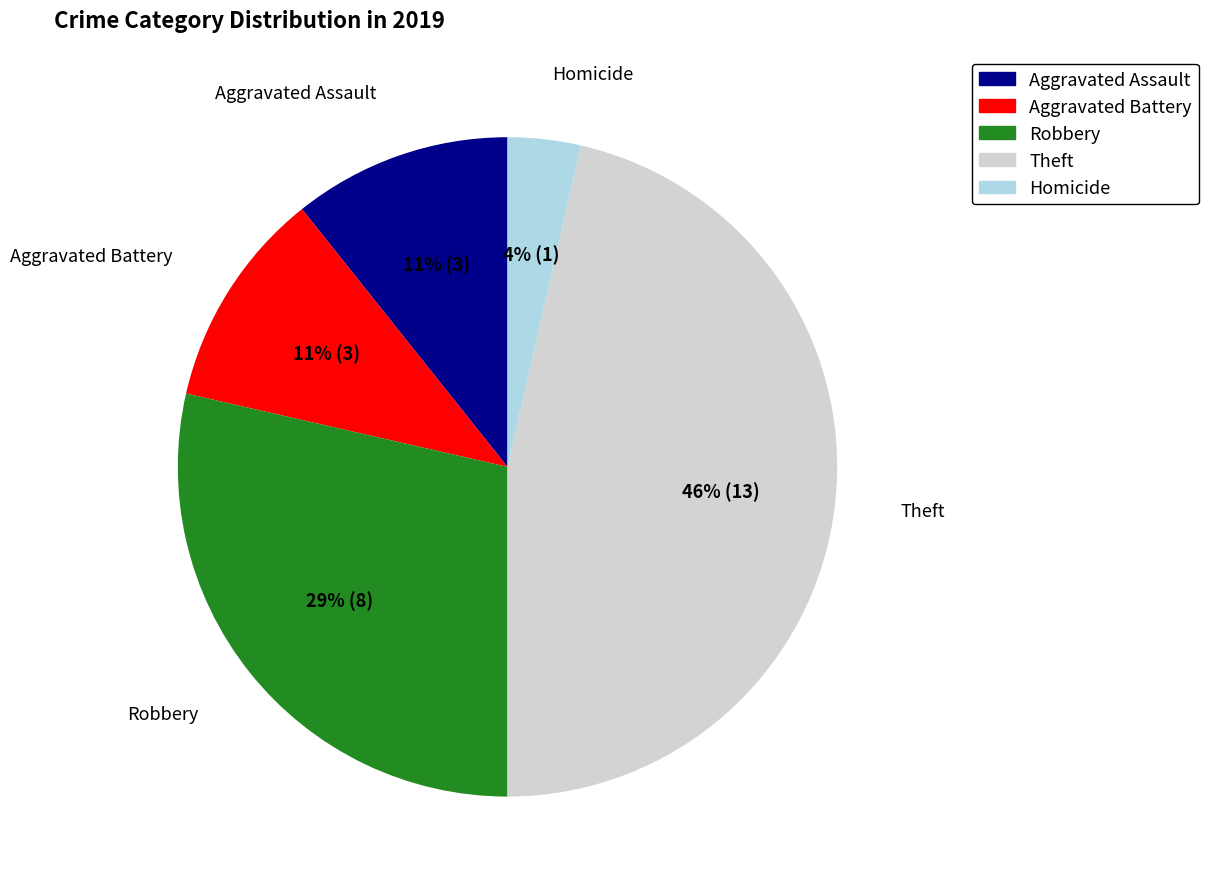

Is the sum of Aggravated Battery and Aggravated Assault greater than half?

No